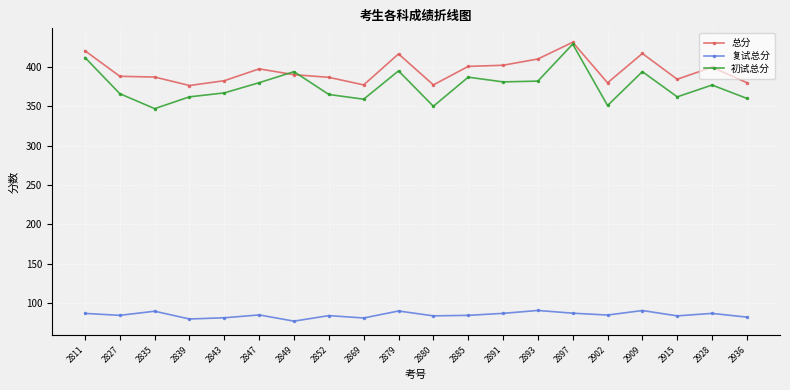

Which series changed the most between 2849 and 2909?

总分